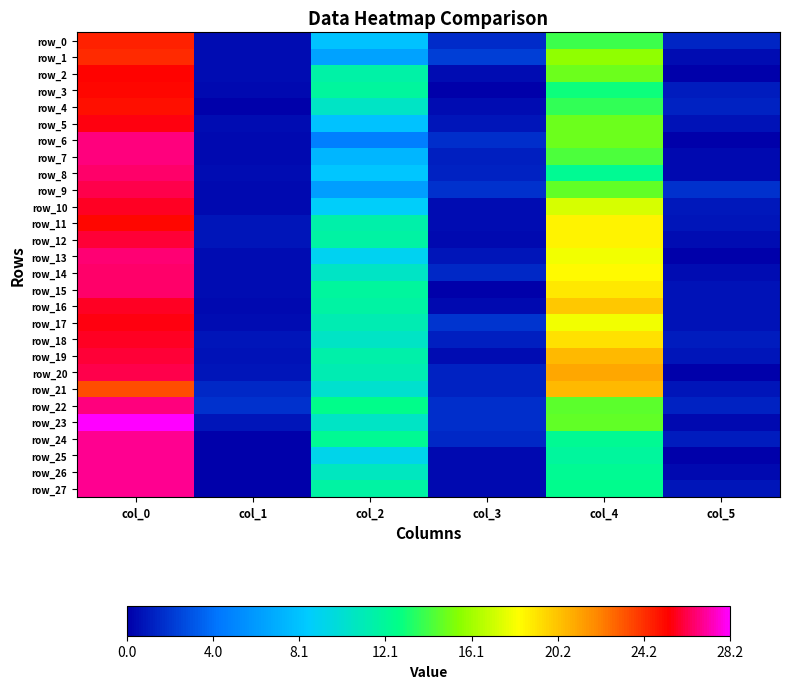

At which label is row_24 closest to 13?

col_2